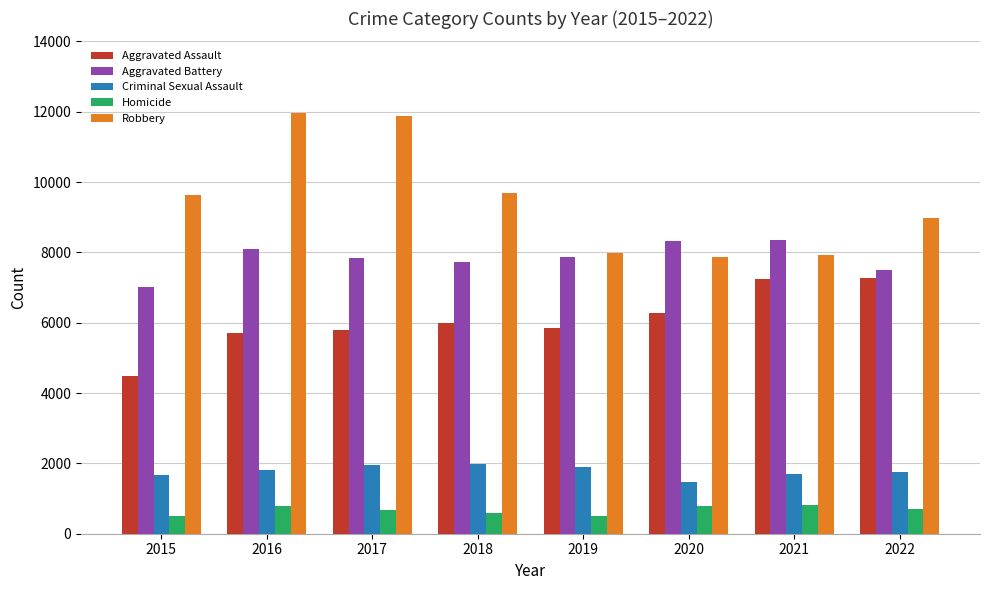

Which series changed the most between 2015 and 2022?

Aggravated Assault